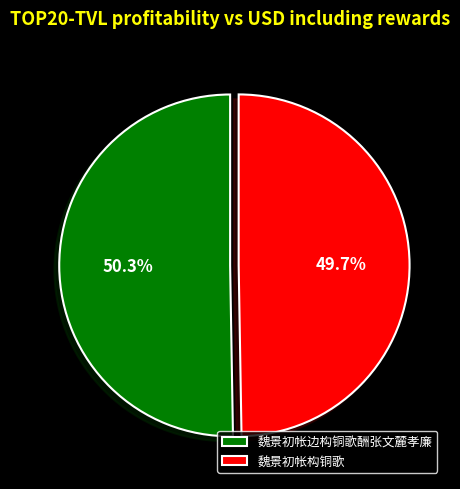

The 魏景初帐边构铜歌酬张文麓孝廉 slice represents 42% of the pie. True or false?

False